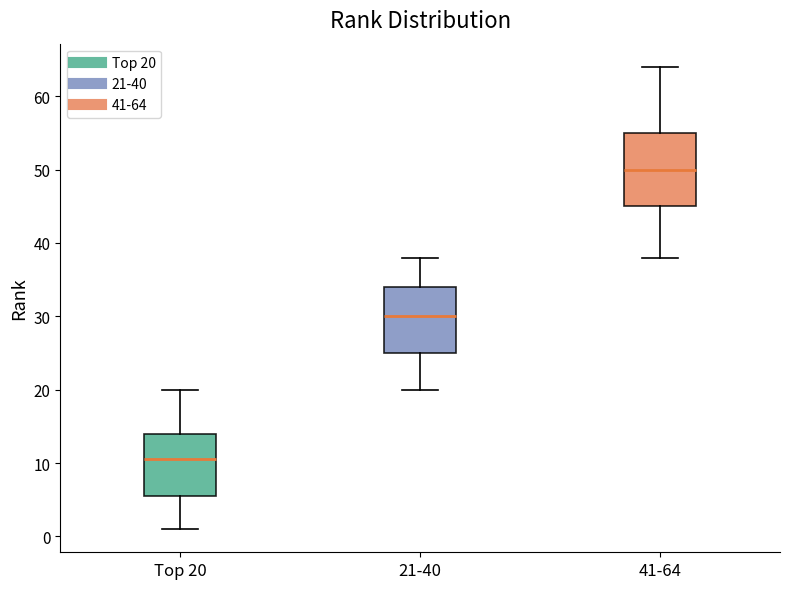

Comparing the boxes themselves (not the whiskers), which one is the tallest?

41-64